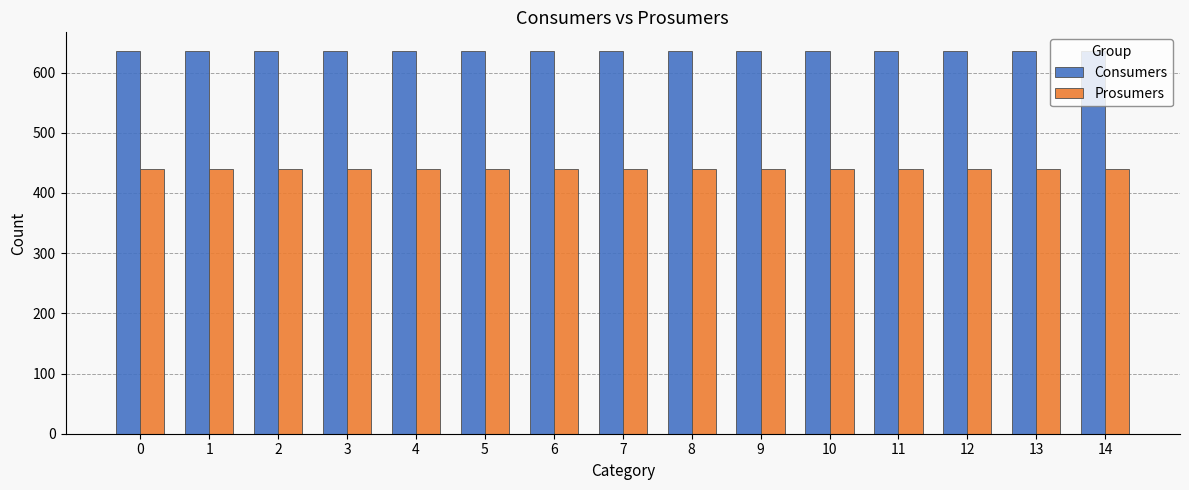

Is it true that Prosumers equals 440 at 2?

True